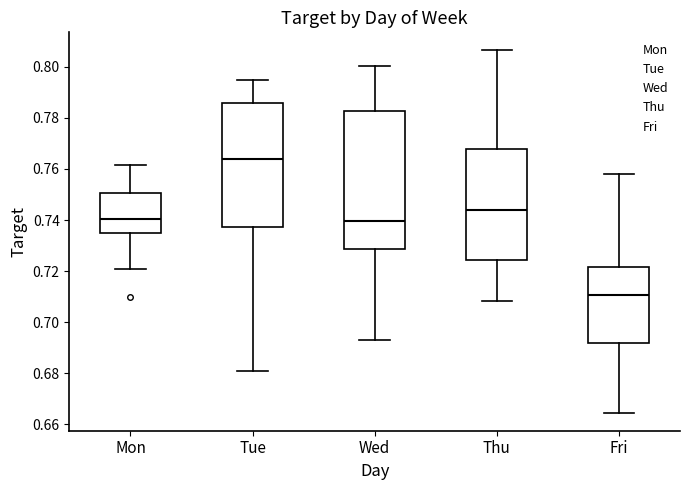

Comparing the boxes themselves (not the whiskers), which one is the tallest?

Wed